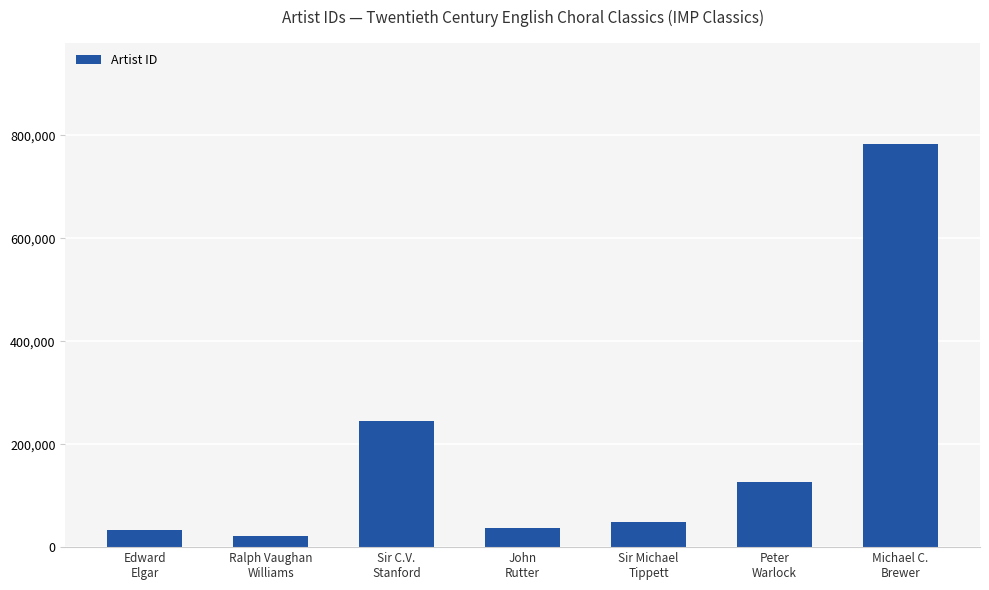

How many data points are less than 48086?

3